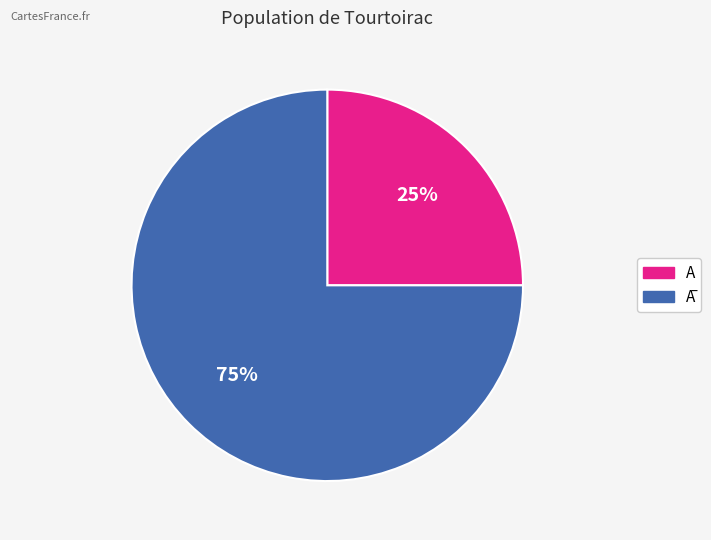

True or false: A accounts for 18% of the total.

False